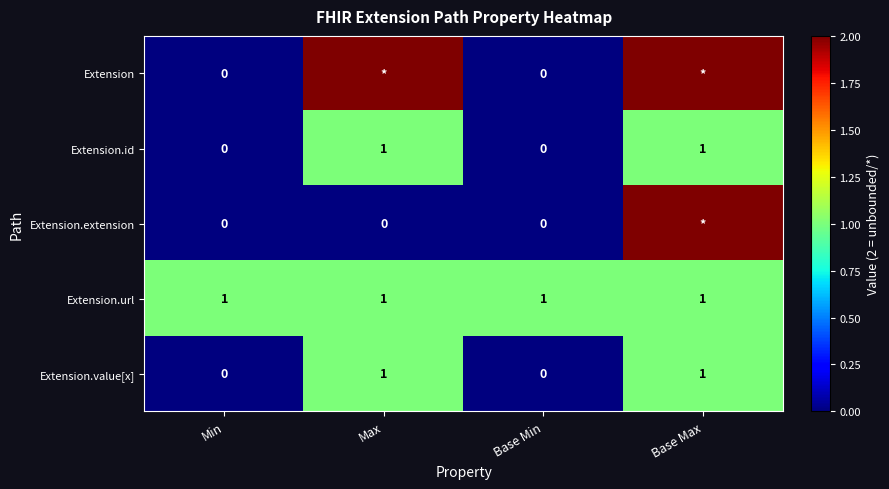

Is the value of Extension.id at Min greater than the value of Extension.url at Base Max?

No